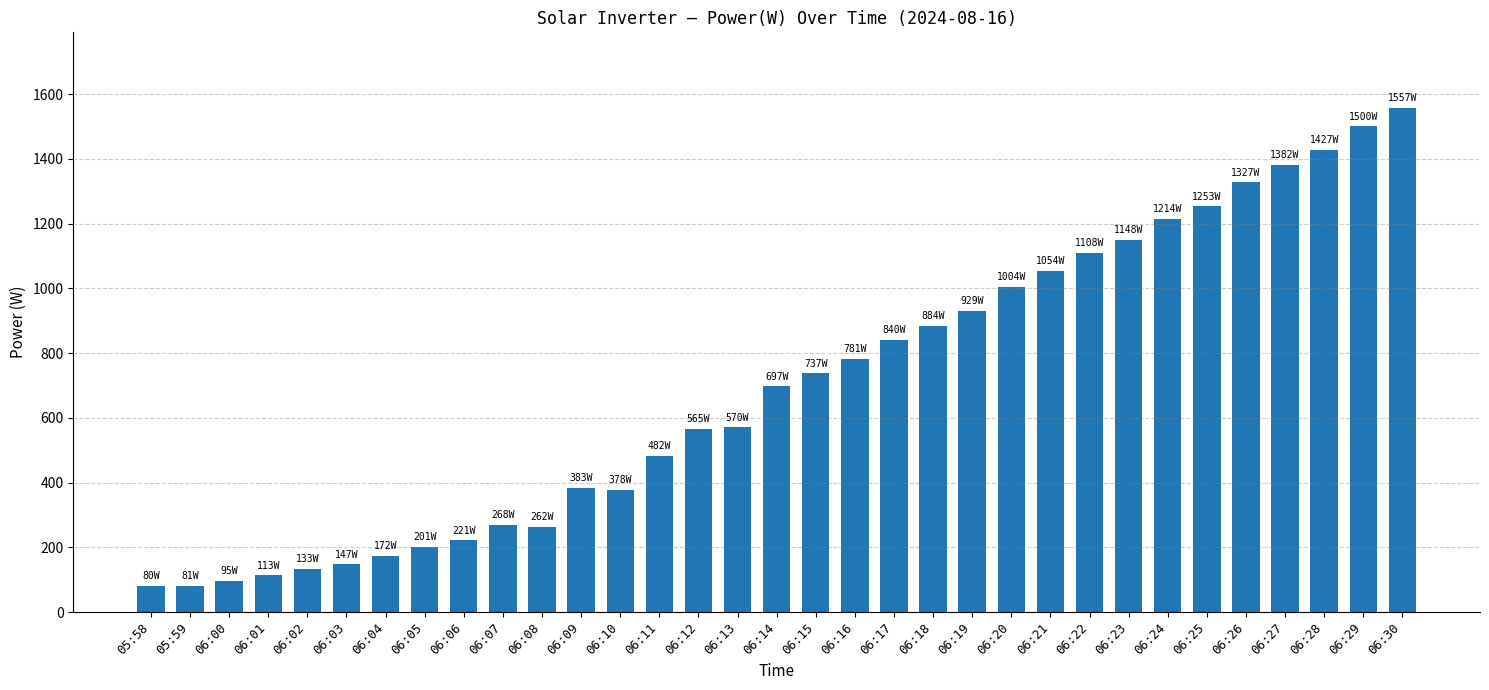

The chart shows a value of 144 at 05:59. True or false?

False